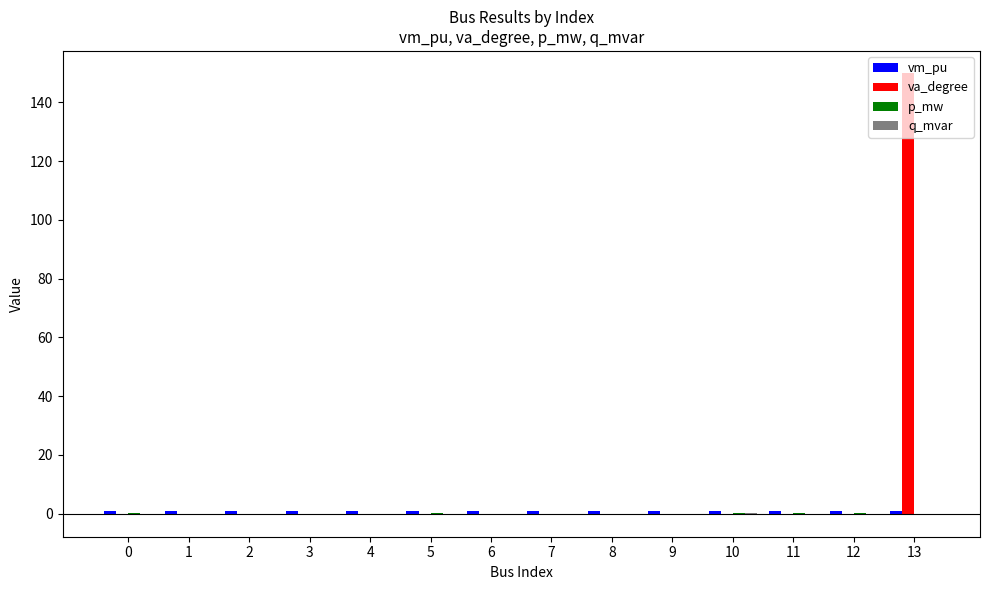

Is it true that va_degree equals 0.0 at 9?

True